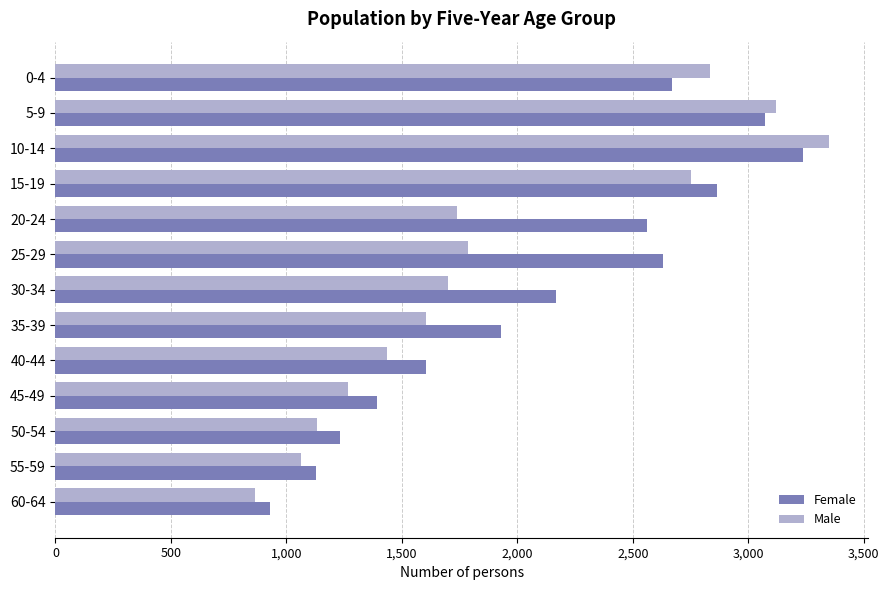

At which label is Female closest to 2083?

30-34